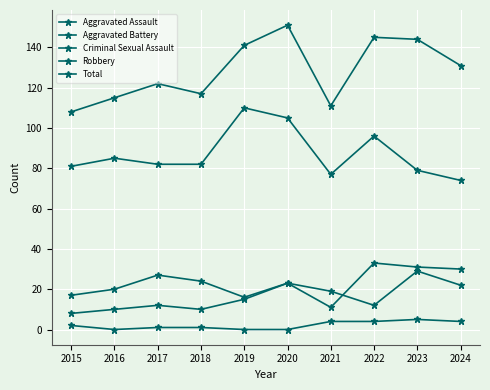

Between 2022 and 2024, which series saw the biggest shift?

Robbery